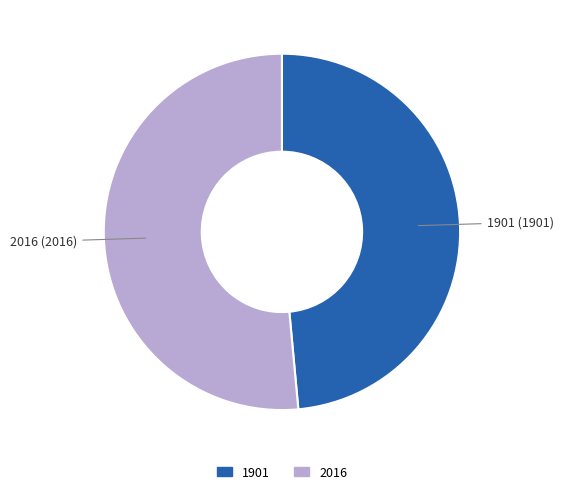

Which category has the smallest portion of the pie?

1901